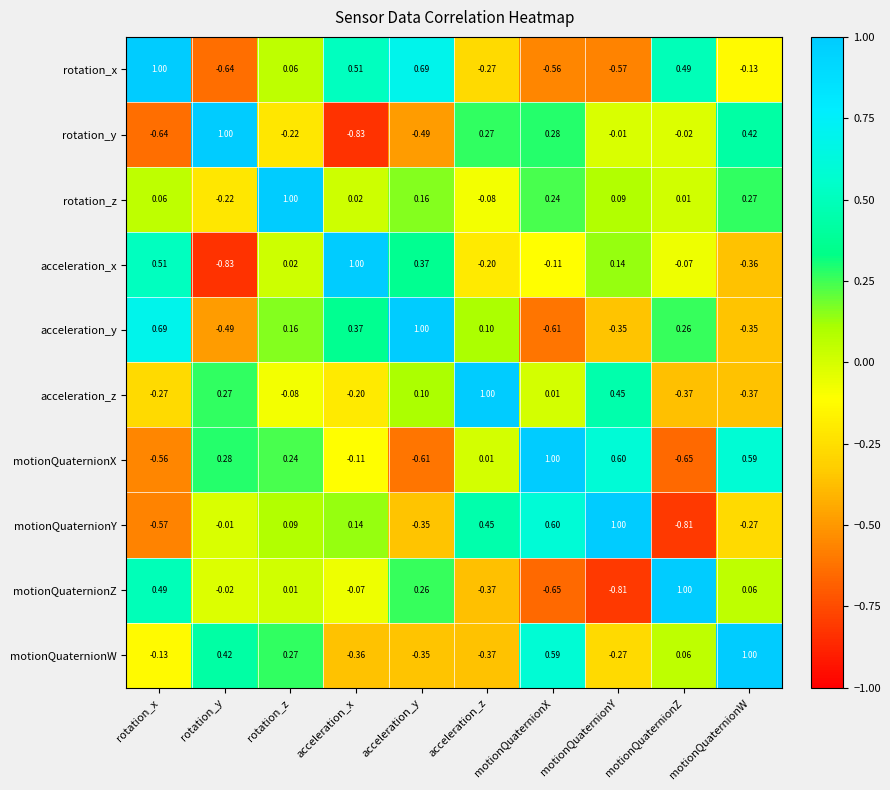

Rank the categories by acceleration_x value from lowest to highest.

rotation_y, motionQuaternionW, acceleration_z, motionQuaternionX, motionQuaternionZ, rotation_z, motionQuaternionY, acceleration_y, rotation_x, acceleration_x